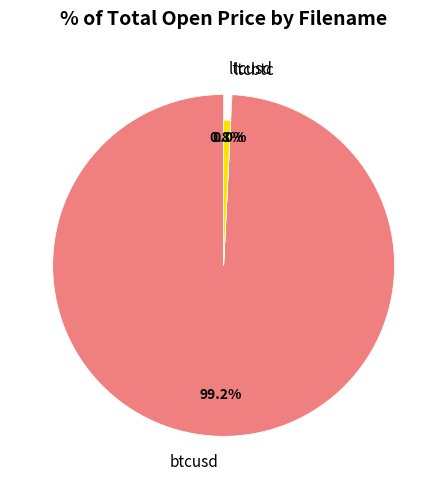

Rank the categories by value from highest to lowest.

btcusd, ltcusd, ltcbtc